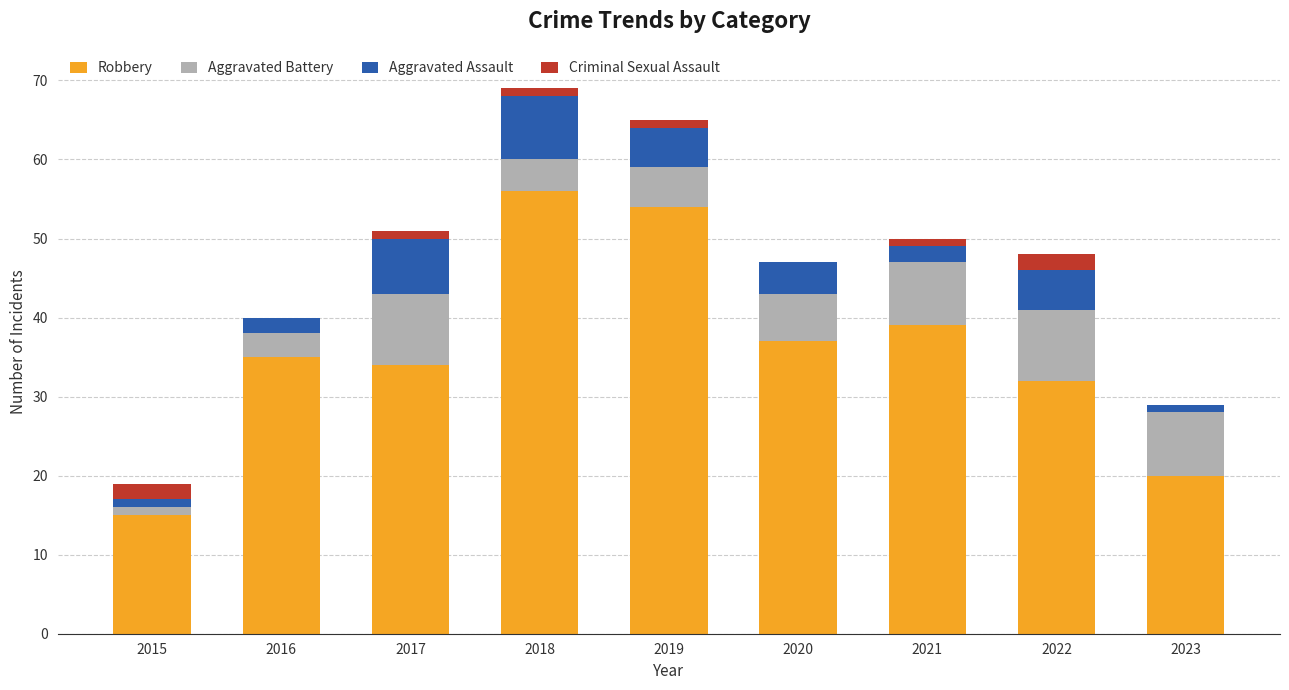

The value of Robbery at 2018 is 80. True or false?

False